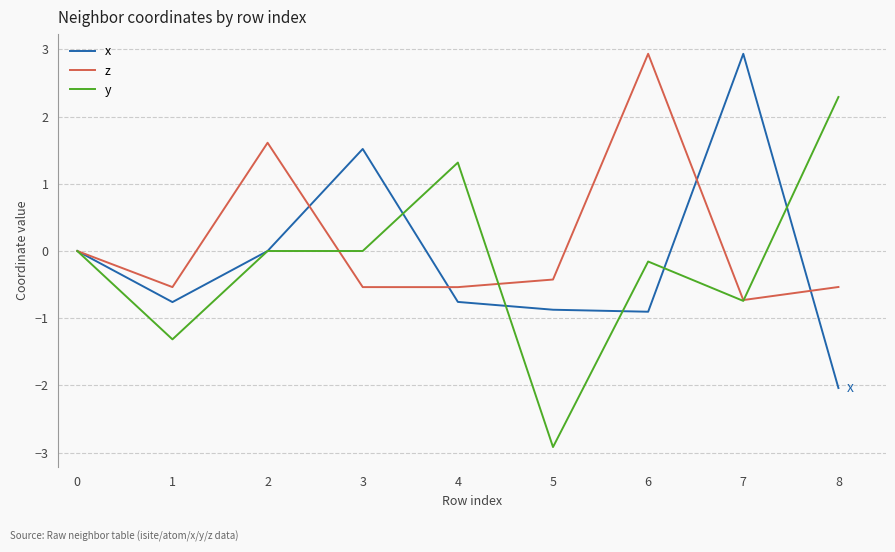

What is the average value of the y series?

-0.2